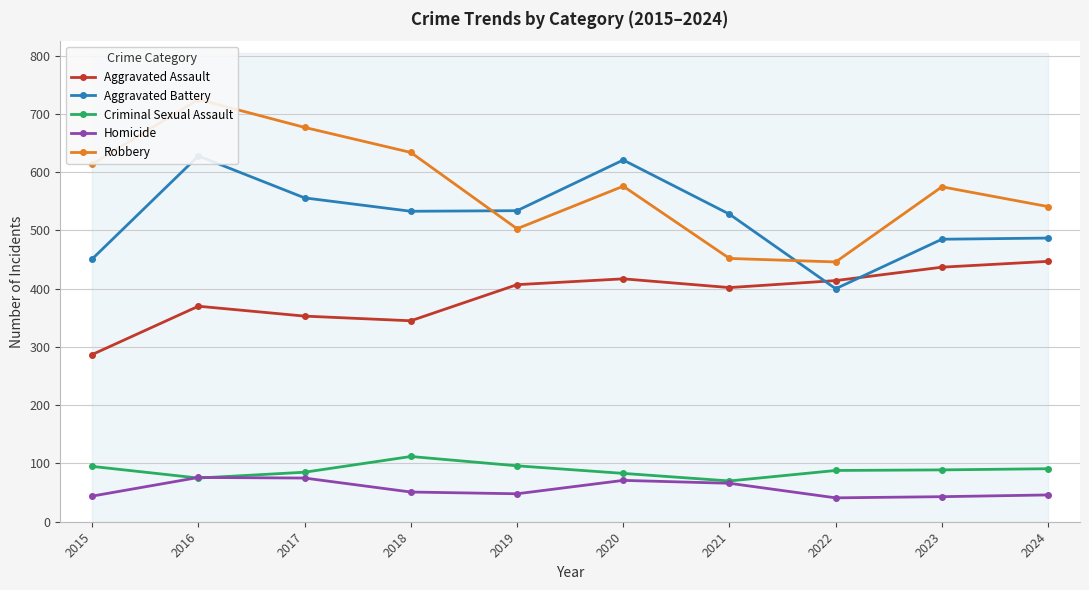

What is the average value of the Aggravated Battery series?

522